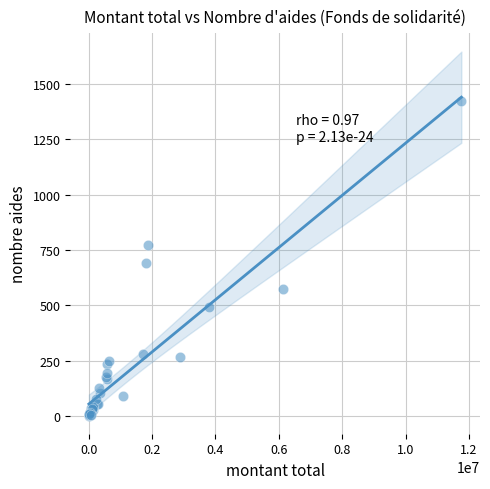

What Y value in the scatter plot is closest to 713?

692